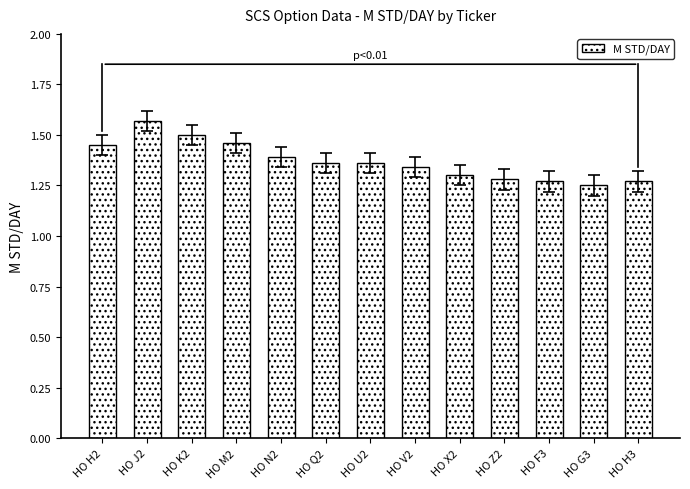

Which has a higher value, HO X2 or HO U2?

HO U2